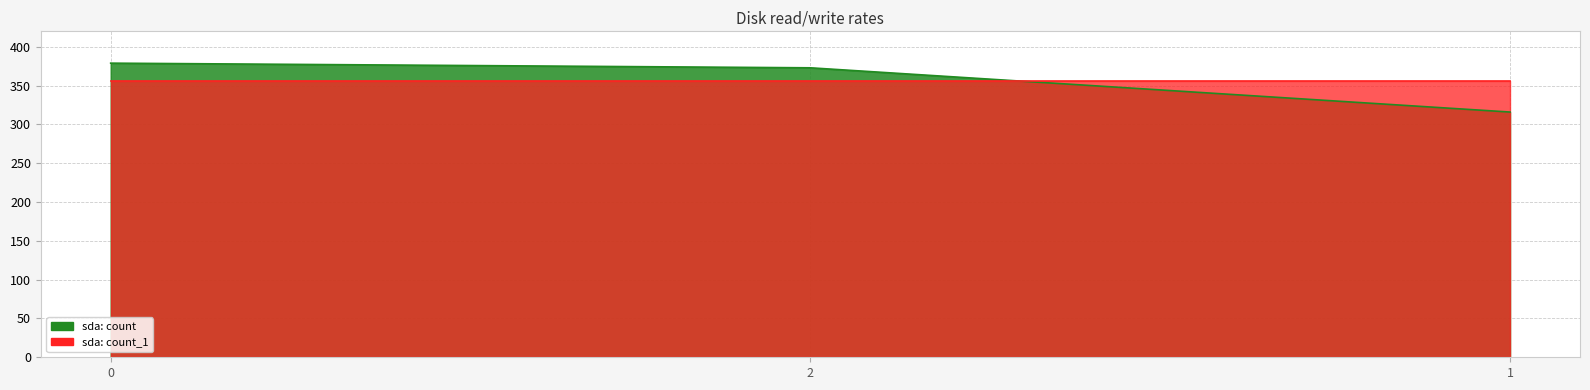

Reading right to left, transcribe all the data shown in this chart.

1=316	2=373	0=379